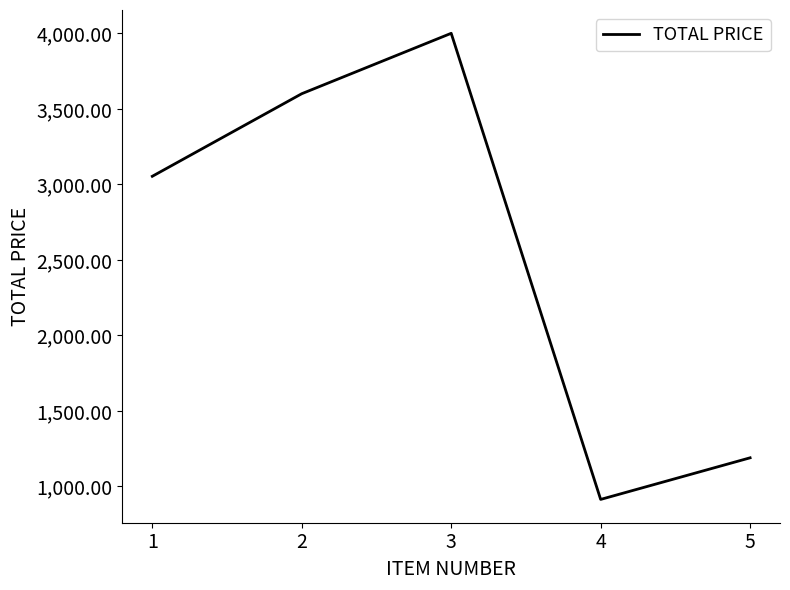

What is the ratio of the value at 3 to the value at 5?

3.4